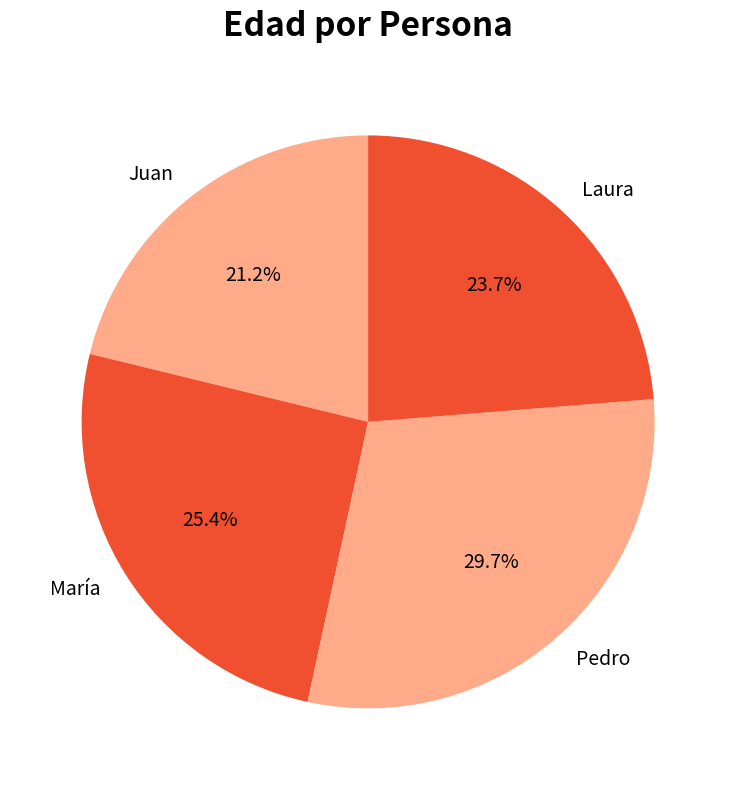

How many slices are in this pie chart?

4